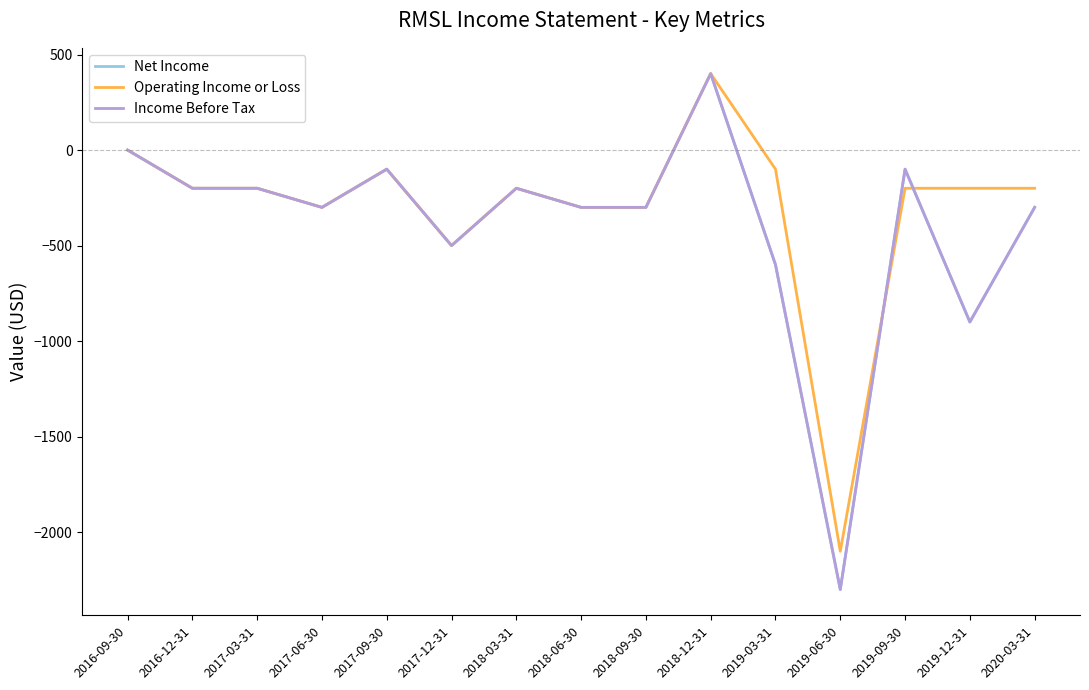

How many lines are shown in the chart?

3